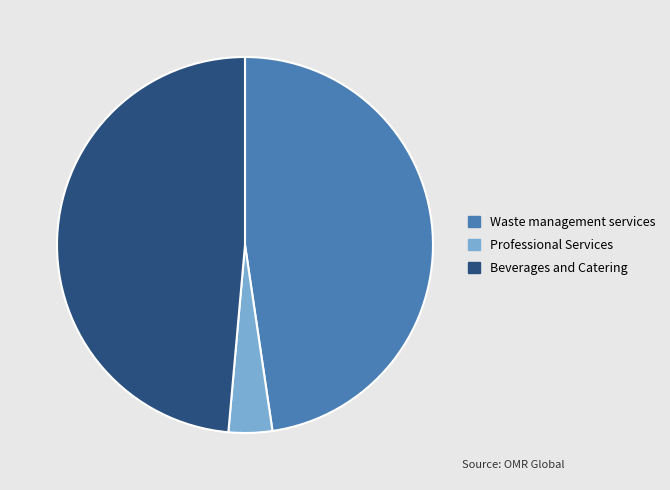

The Waste management services slice represents 40% of the pie. True or false?

False